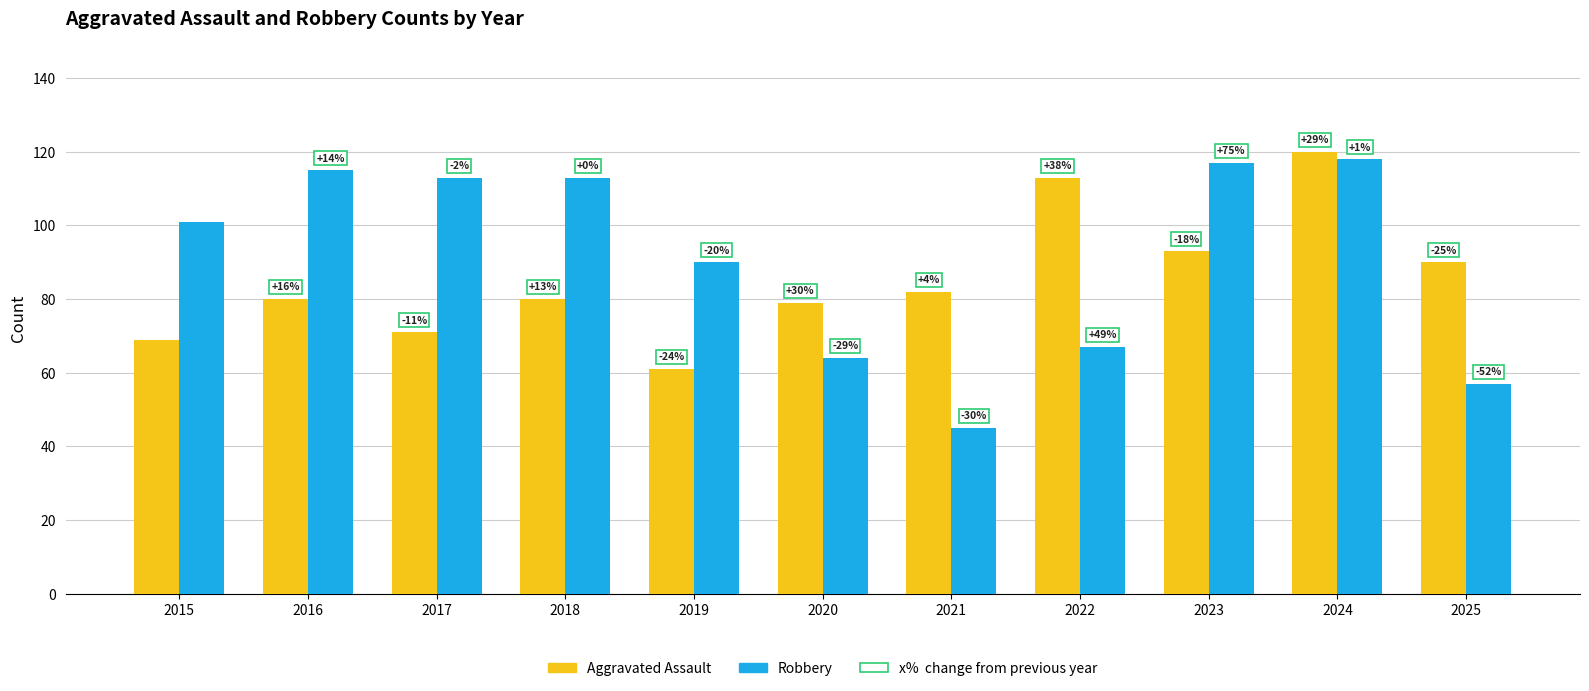

What is the sum of the Aggravated Assault values at 2016 and 2015?

149